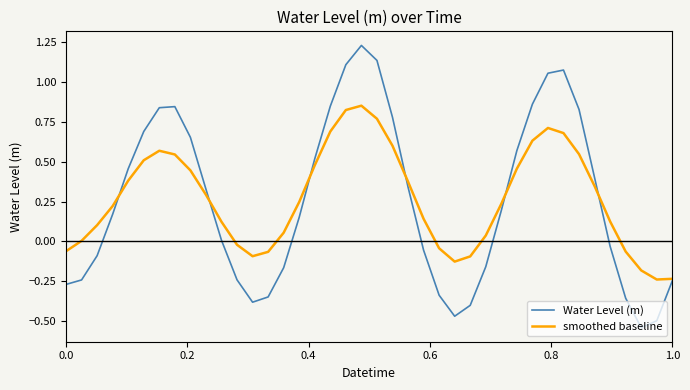

What are all the series names shown in the legend?

Water Level (m), smoothed baseline